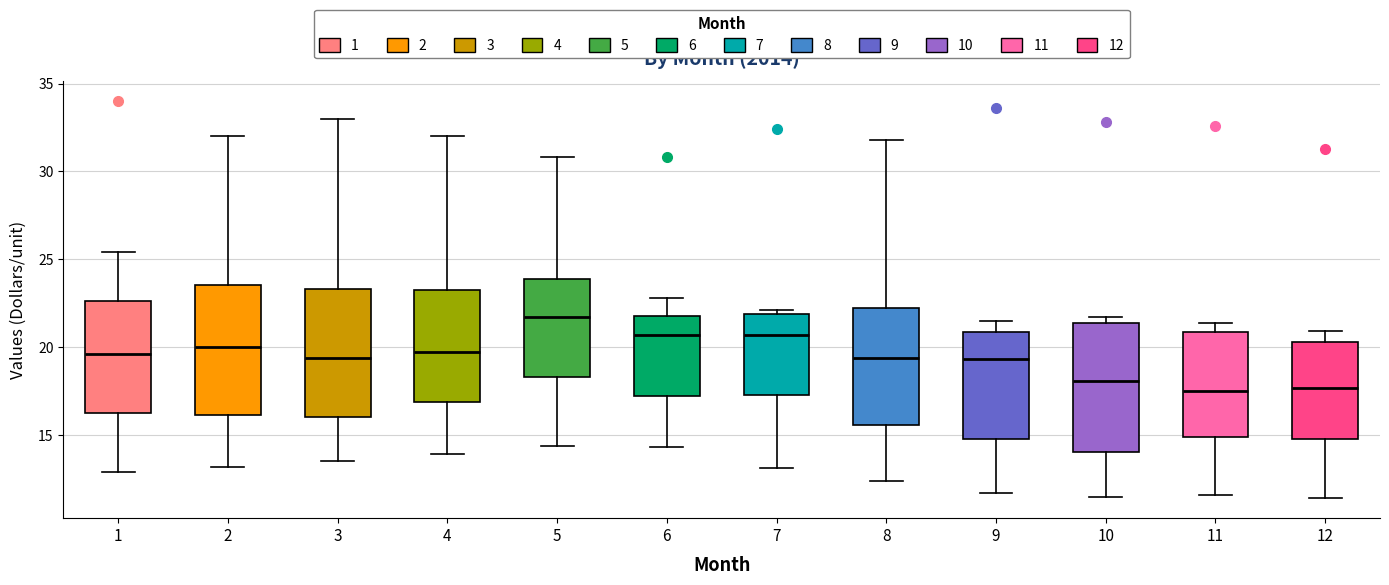

Reading left to right, transcribe this box plot: for each box, give where its median line is, the range the box spans, and where its two whiskers end, as read against the y-axis. The values are not printed on the chart, so give them approximately, as read against the axis.

1: median 19.5, box 16.5 to 22.5, whiskers 13.0 to 25.5
2: median 20.0, box 16.0 to 23.5, whiskers 13.0 to 32.0
3: median 19.5, box 16.0 to 23.5, whiskers 13.5 to 33.0
4: median 19.5, box 17.0 to 23.5, whiskers 14.0 to 32.0
5: median 21.5, box 18.5 to 24.0, whiskers 14.5 to 31.0
6: median 20.5, box 17.0 to 22.0, whiskers 14.5 to 23.0
7: median 20.5, box 17.5 to 22.0, whiskers 13.0 to 22.0 (just above the box's upper edge)
8: median 19.5, box 15.5 to 22.5, whiskers 12.5 to 32.0
9: median 19.5, box 15.0 to 21.0, whiskers 11.5 to 21.5
10: median 18.0, box 14.0 to 21.5, whiskers 11.5 to 21.5 (just above the box's upper edge)
11: median 17.5, box 15.0 to 21.0, whiskers 11.5 to 21.5
12: median 17.5, box 15.0 to 20.5, whiskers 11.5 to 21.0